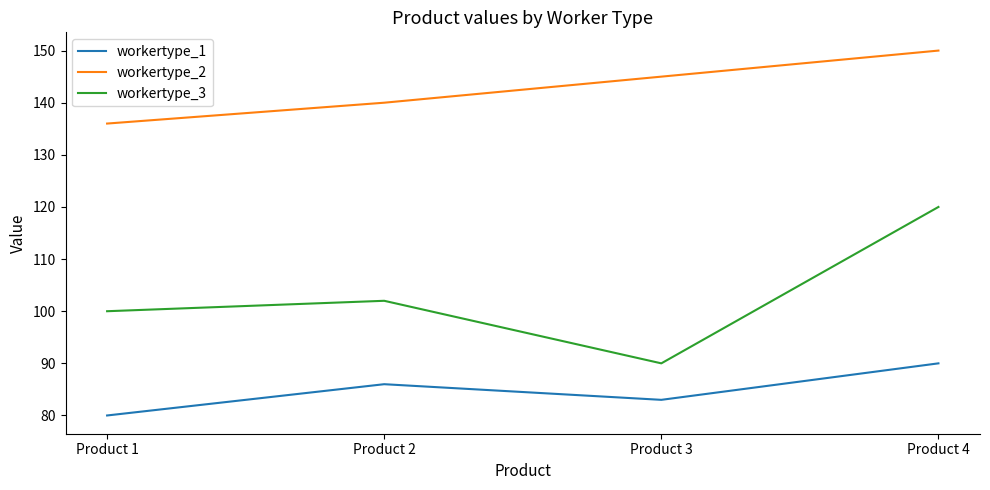

What are all the series names shown in the legend?

workertype_1, workertype_2, workertype_3